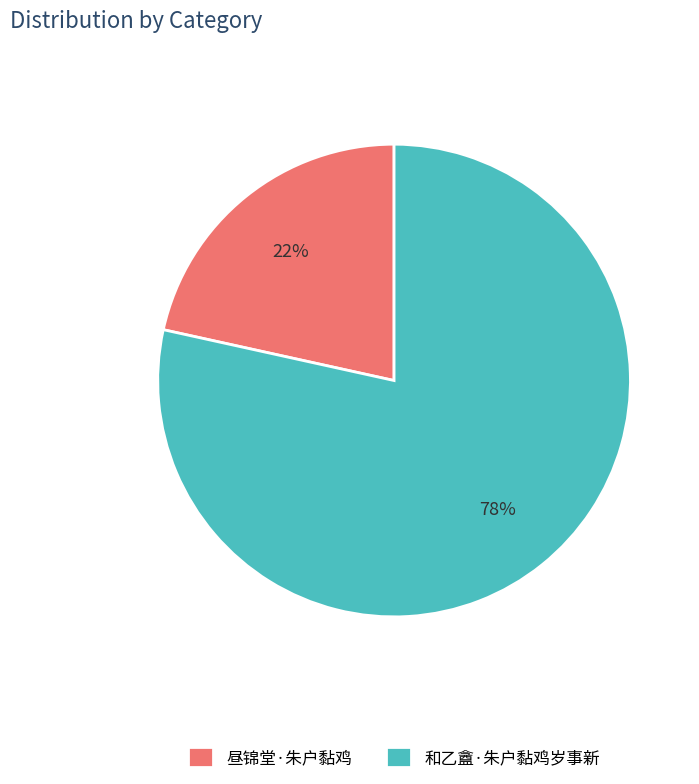

Rank the categories by value from highest to lowest.

和乙盦·朱户黏鸡岁事新, 昼锦堂·朱户黏鸡